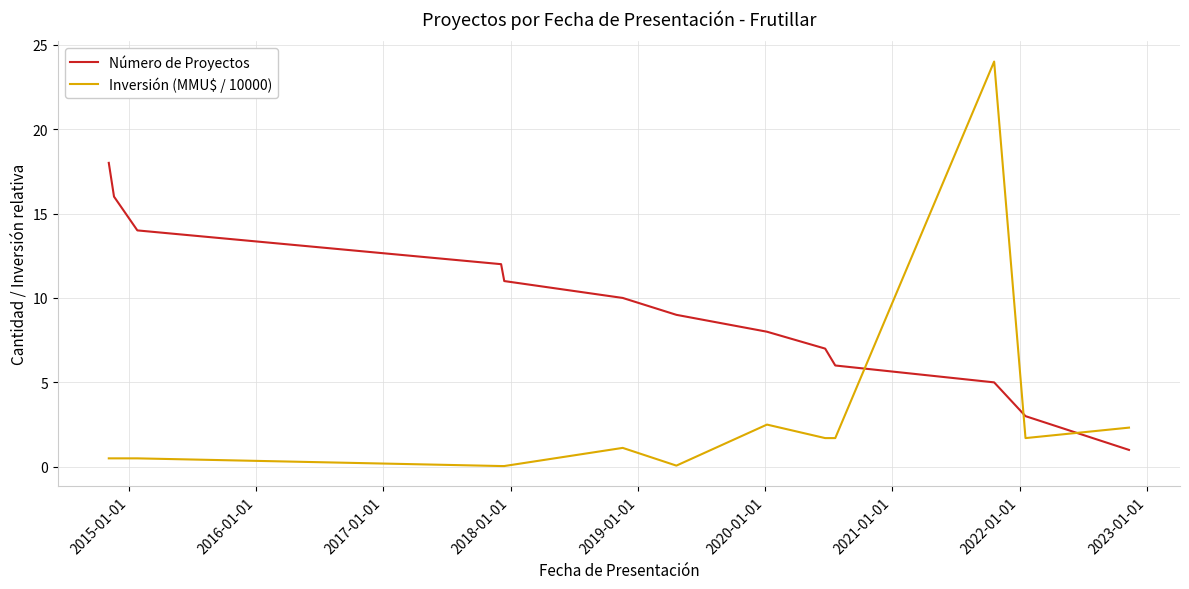

Which series has the largest range (max minus min)?

Inversión (MMU$ / 10000)